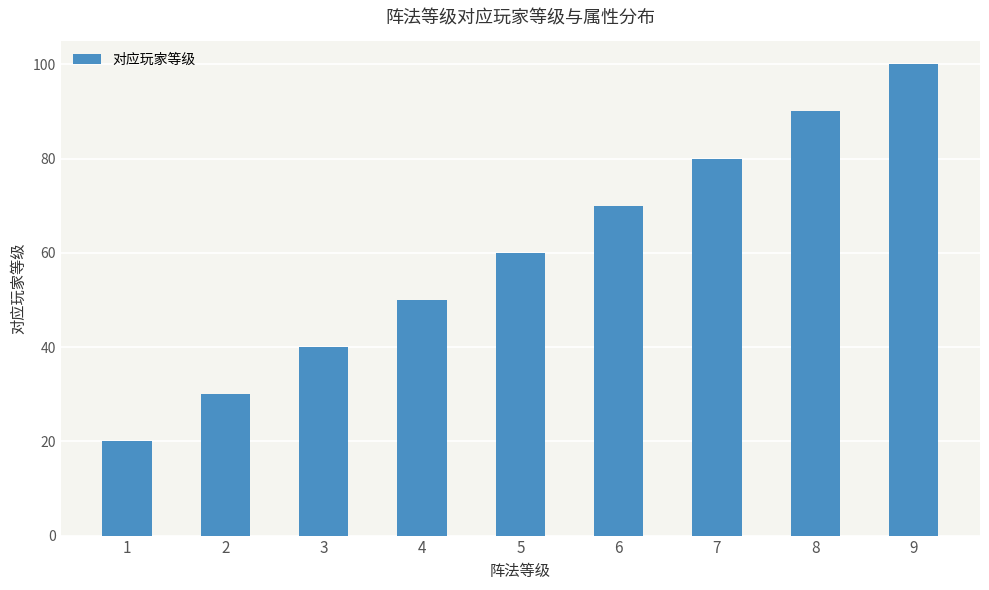

List the labels in order of value, smallest first.

1, 2, 3, 4, 5, 6, 7, 8, 9